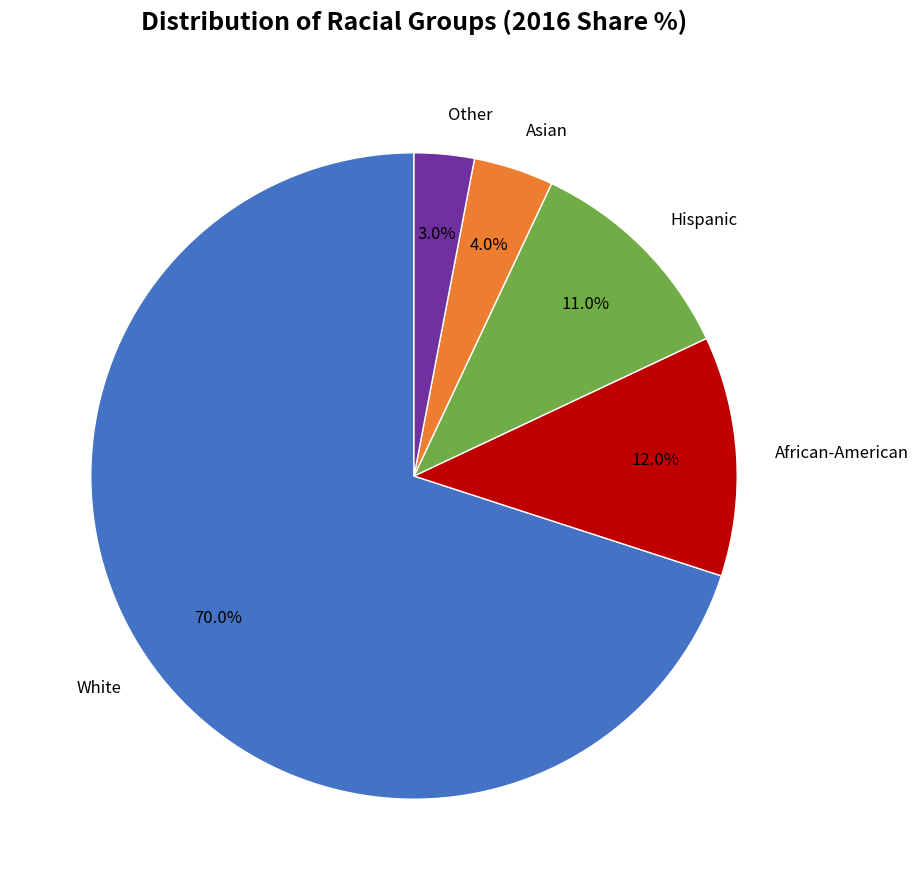

What is the majority slice?

White